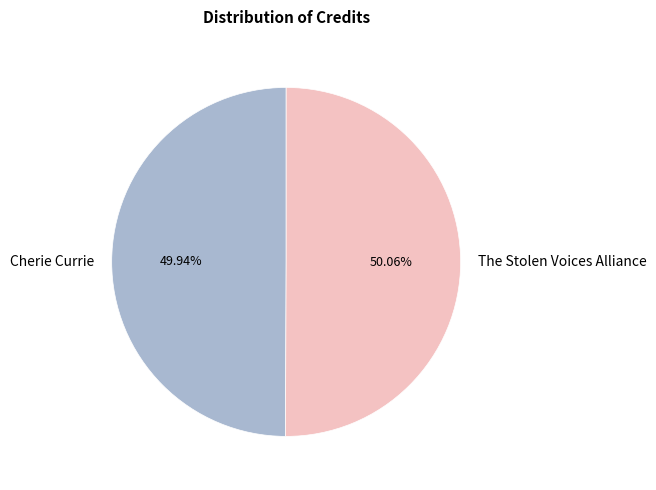

Is it true that The Stolen Voices Alliance is 38% of the pie?

False